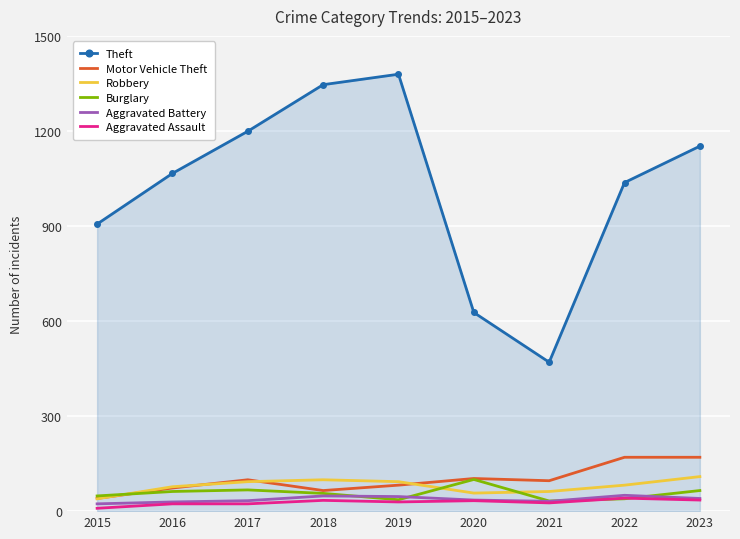

True or false: Theft and Robbery intersect in this chart.

False